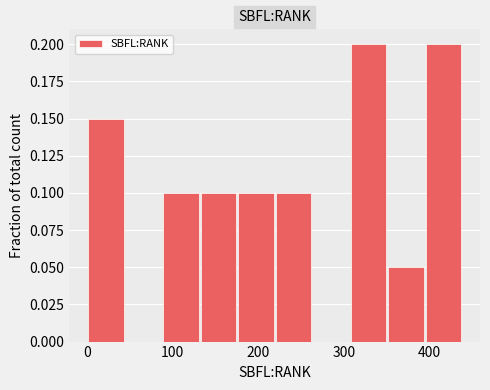

Reading left to right, list every bar in this chart as the range it spans on the x-axis followed by its height. Neither the bar edges nor the heights are printed on the chart, so give them approximately, as read against the axes.

0 to 40: 0.15
40 to 90: 0
90 to 130: 0.10
130 to 180: 0.10
180 to 220: 0.10
220 to 260: 0.10
260 to 310: 0
310 to 350: 0.20
350 to 400: 0.05
400 to 440: 0.20